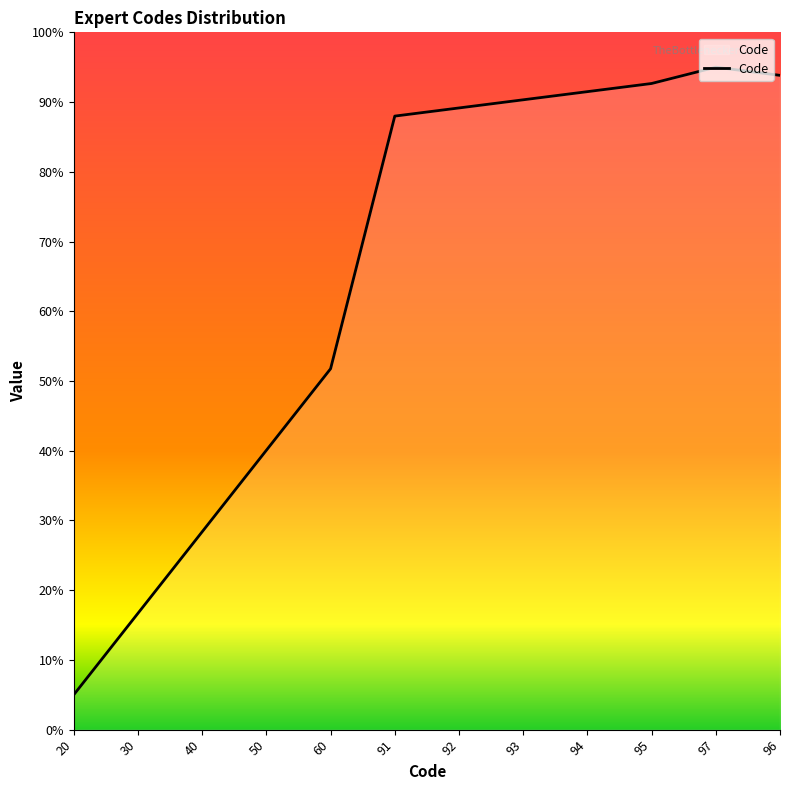

Rank the categories by value from lowest to highest.

20, 30, 40, 50, 60, 91, 92, 93, 94, 95, 96, 97